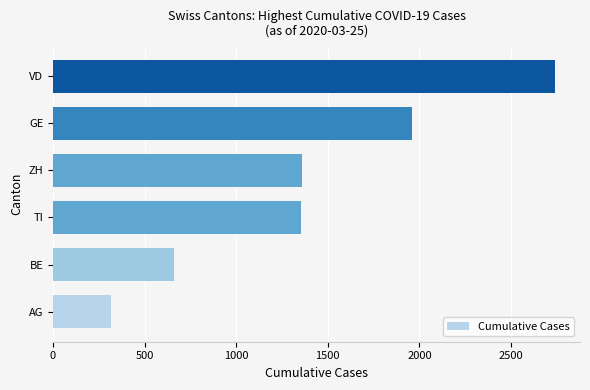

What is the sum of all values?

8389